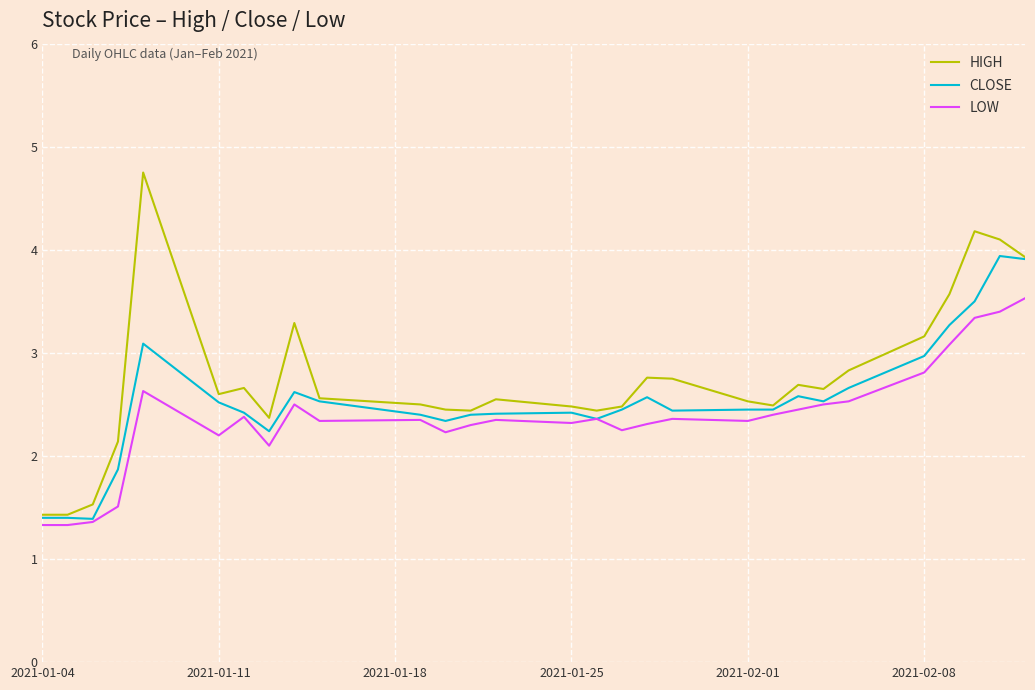

What is the maximum value shown in the chart?

4.8